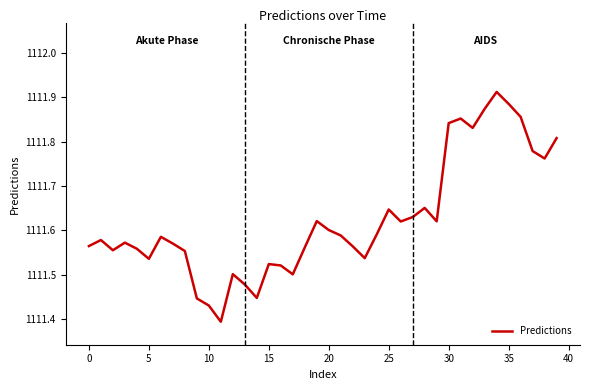

What is the difference between the maximum and minimum values?

0.5